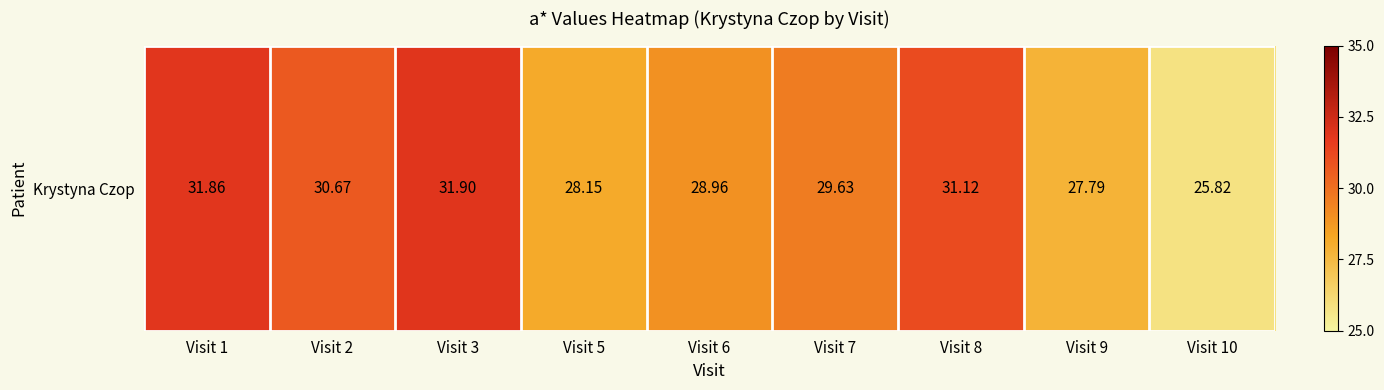

How many categories are shown in the chart?

9